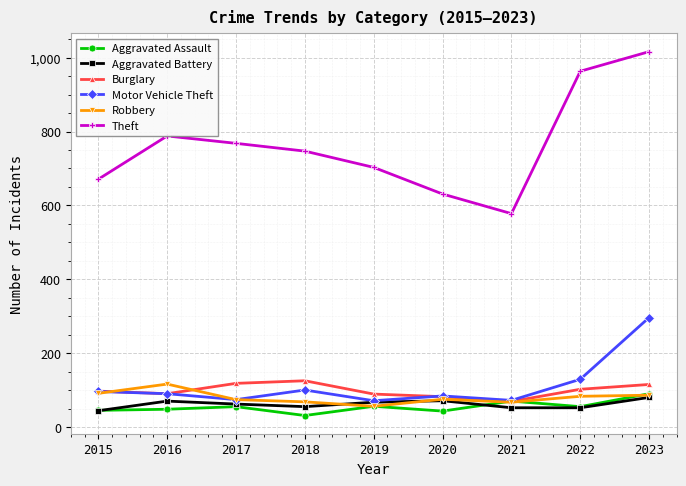

What is the spread (max minus min) of values at 2018?

715